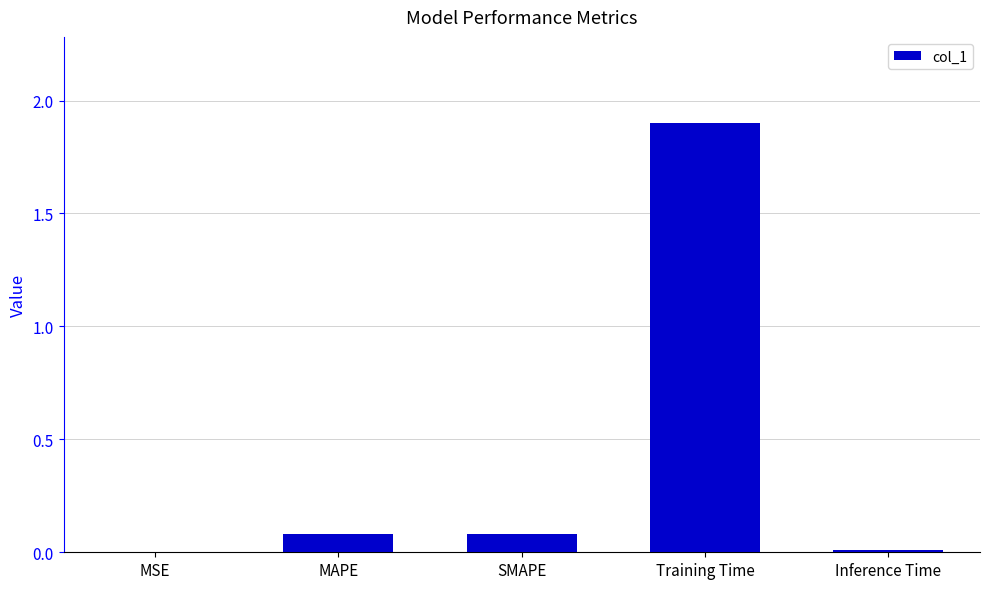

Between Training Time and MAPE, which is larger?

Training Time